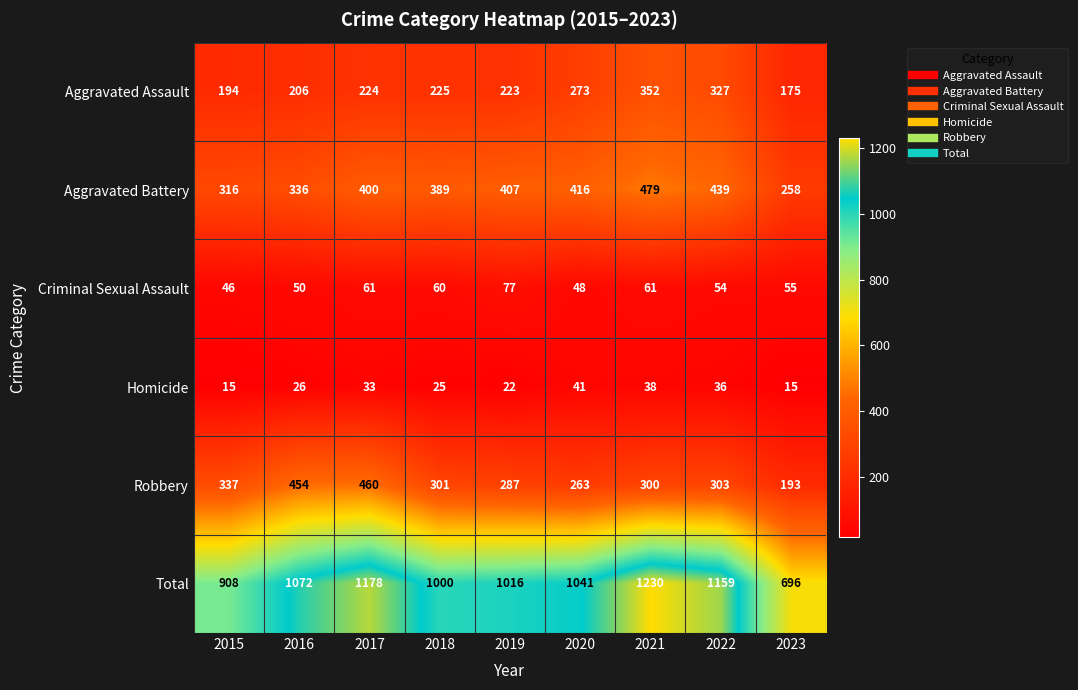

At how many categories does at least one series exceed 894?

8